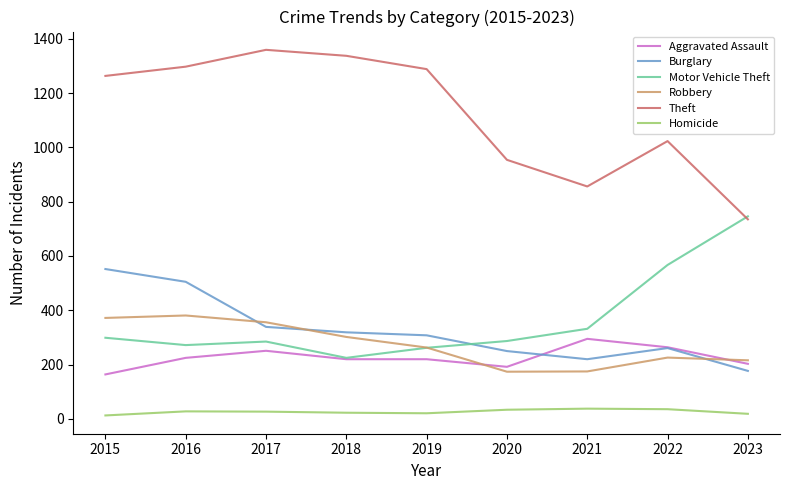

Does the chart display data point markers on the line(s)?

No